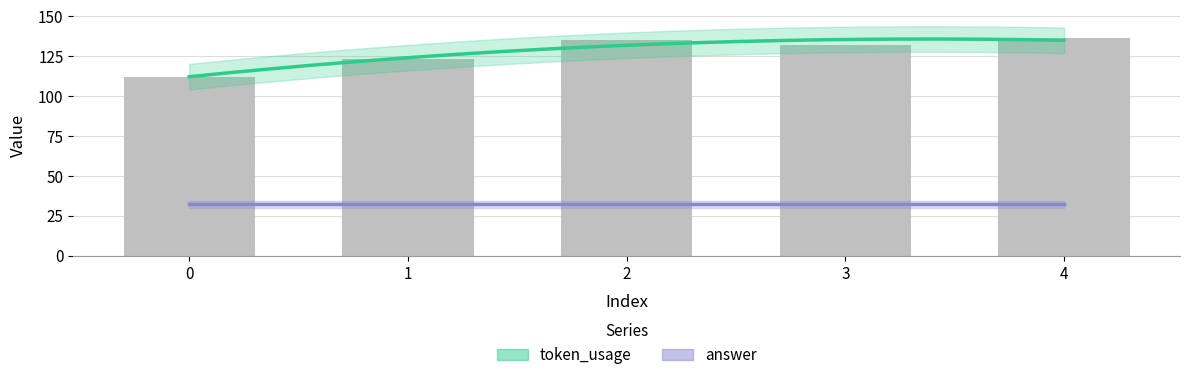

Rank the categories by value from lowest to highest.

0, 1, 3, 2, 4